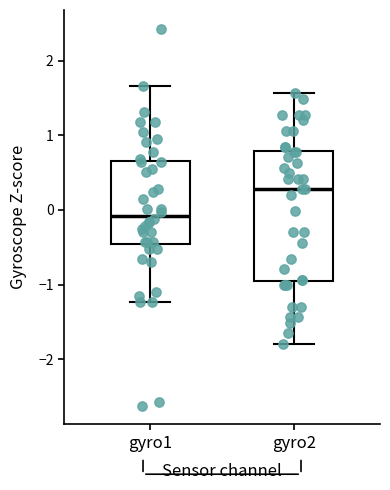

Comparing the boxes themselves (not the whiskers), which one is the tallest?

gyro2